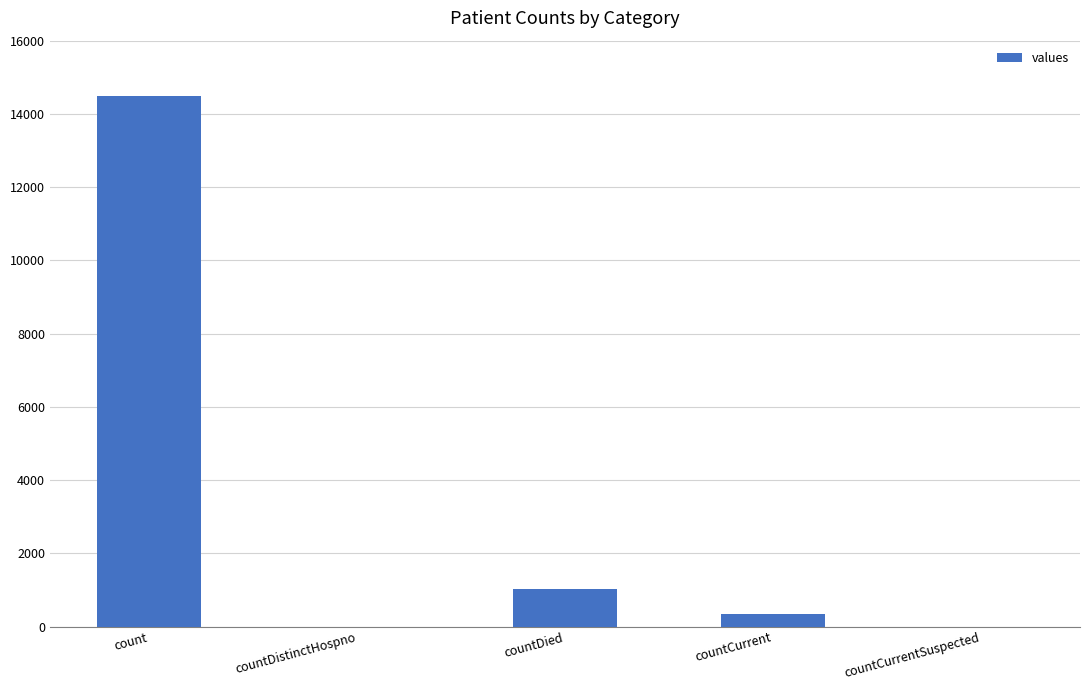

Between countCurrent and countDied, which is larger?

countDied